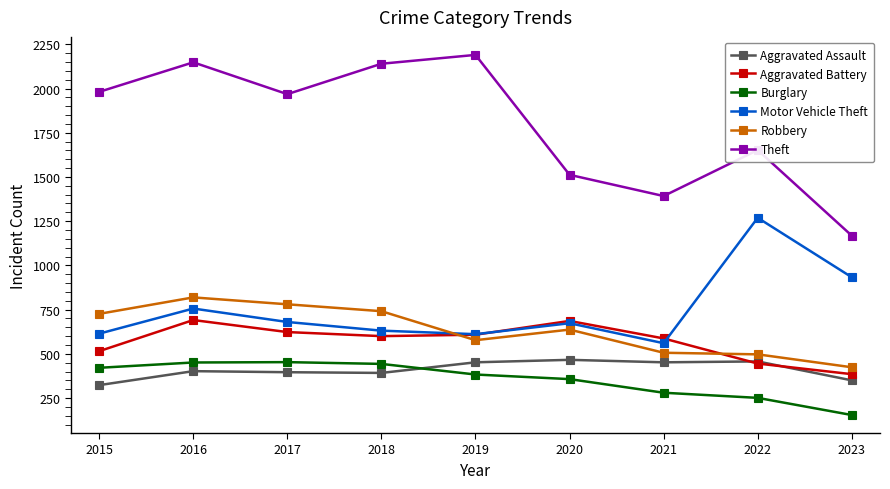

True or false: Aggravated Battery has a value of 623 at 2017.

True